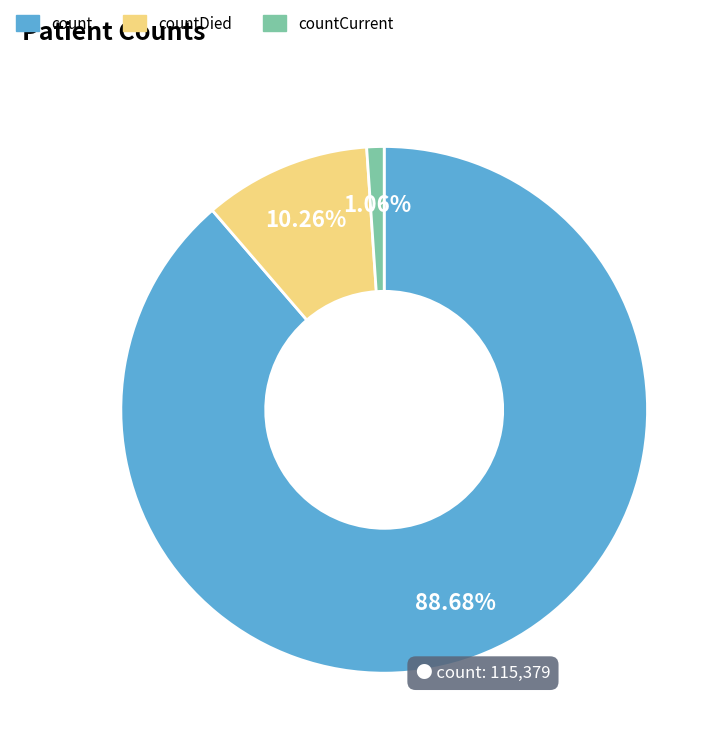

Is there a majority slice in this chart?

Yes